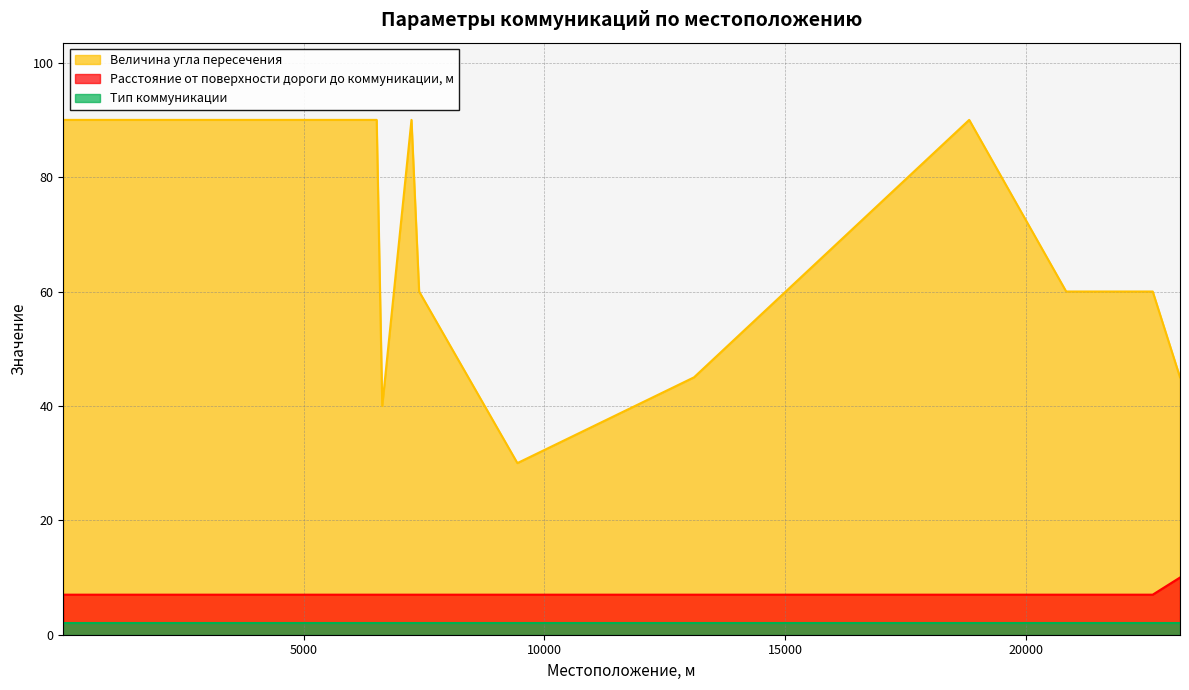

What is the sum of the Расстояние от поверхности дороги до коммуникации, м values at 20837 and 7396?

14